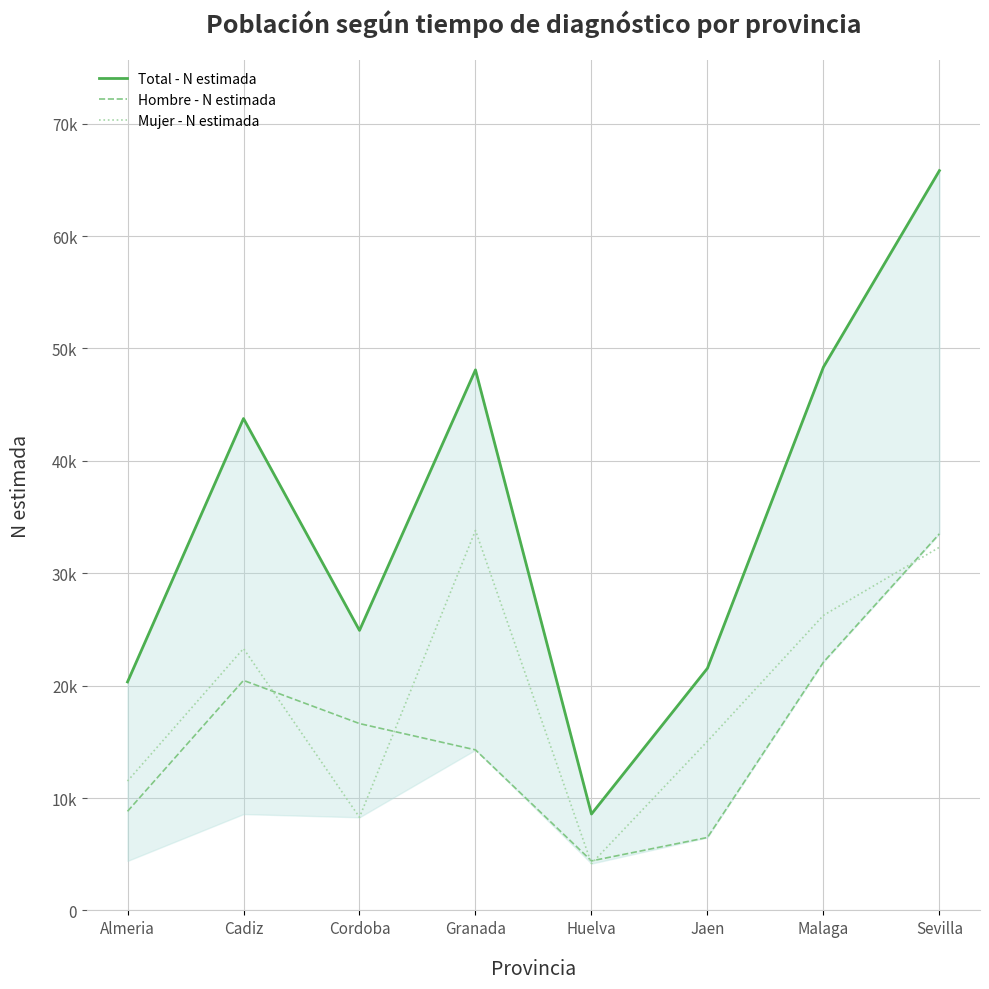

What is the total value across all series at Cordoba?

49826